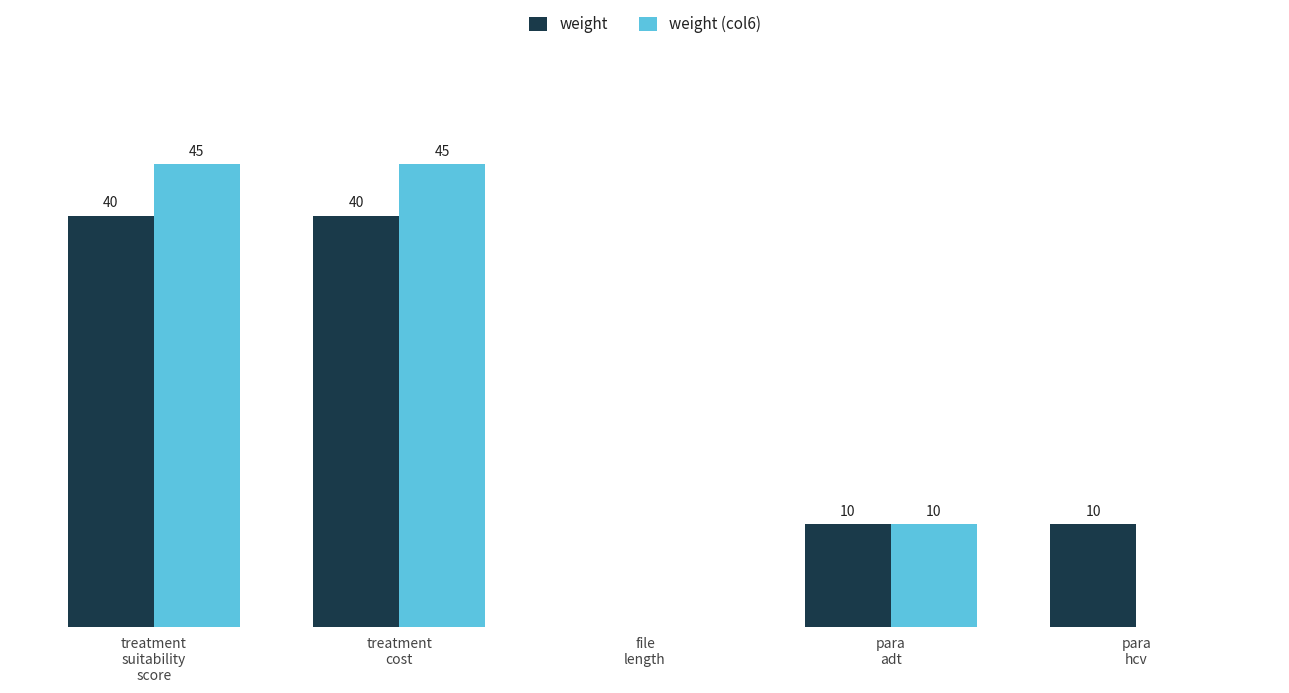

What are all the series names shown in the legend?

weight, weight (col6)